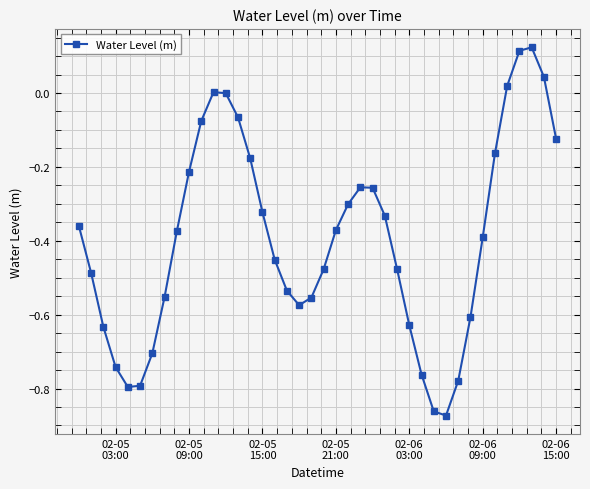

How many interior local valleys (lower than both neighbors) does the data have?

3